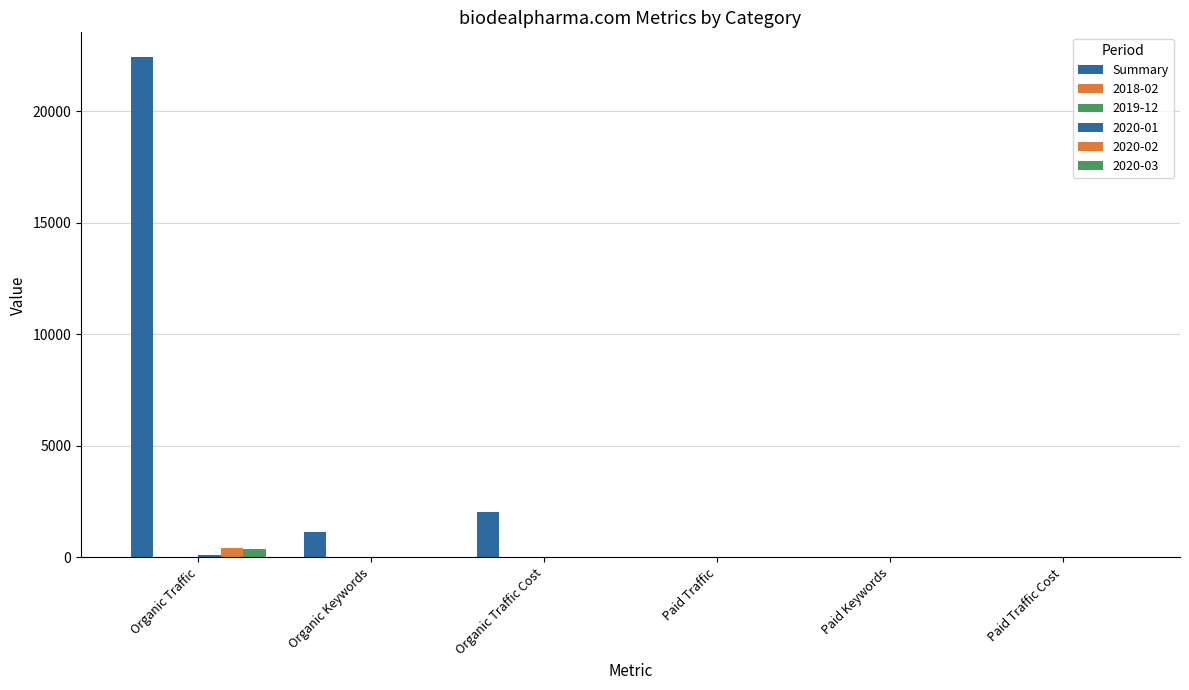

How many groups of bars are there?

6